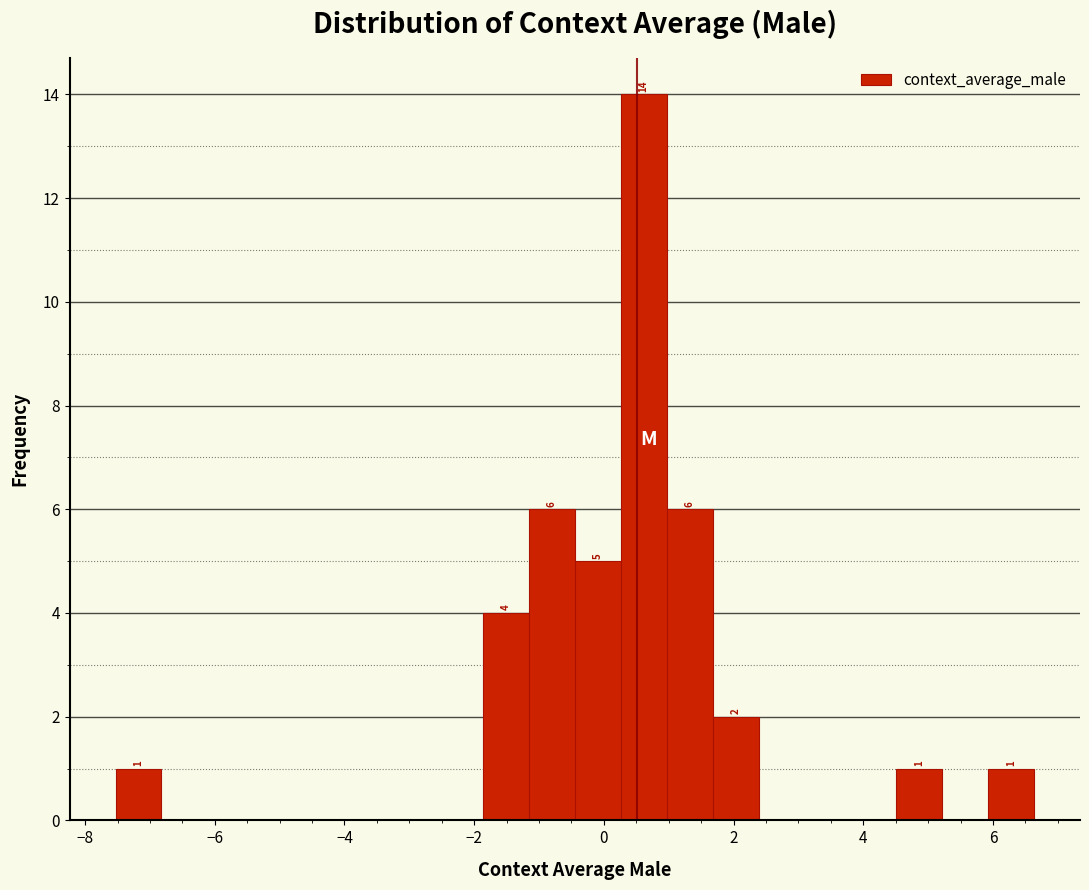

Read against the x-axis, roughly where is the centre of the tallest bar?

0.6